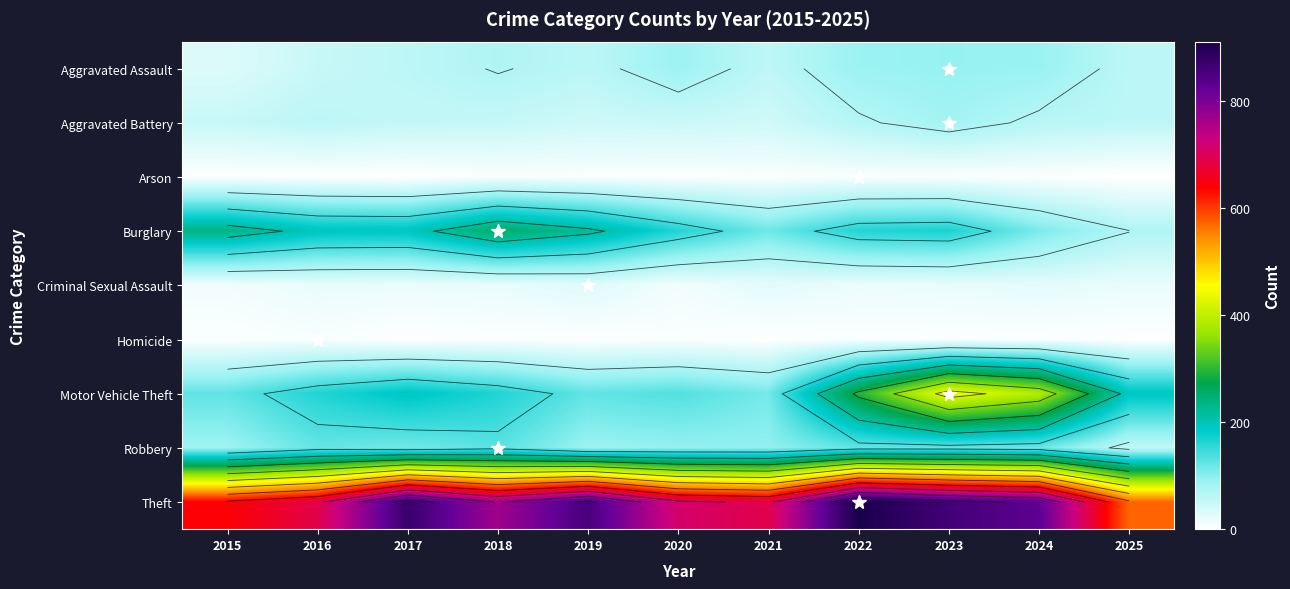

What value does the Homicide series have at 2024?

4